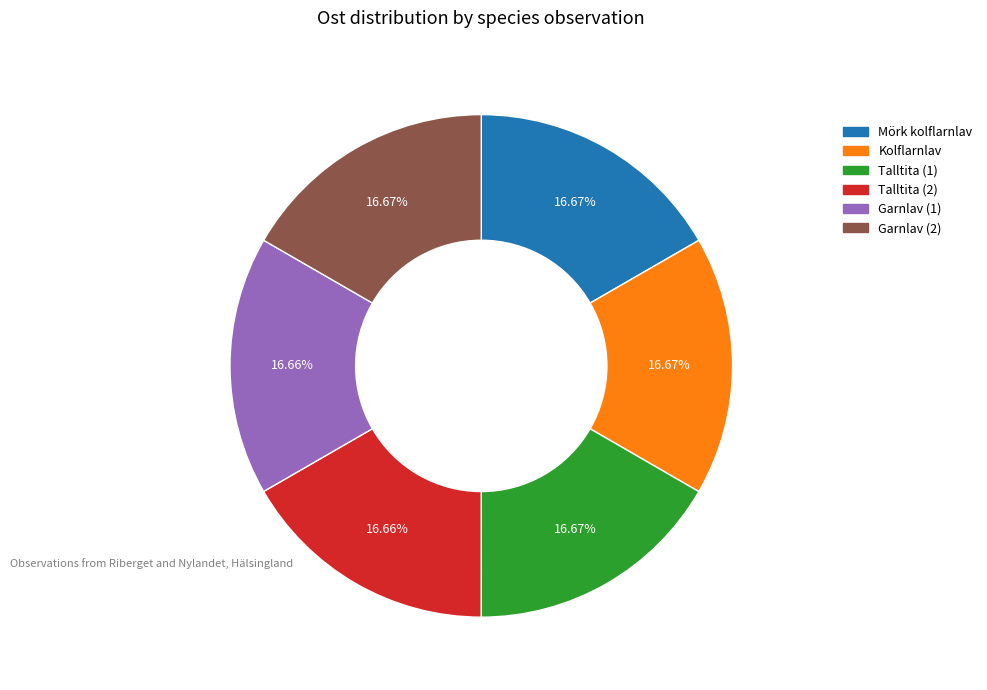

Count the number of slices in the pie.

6